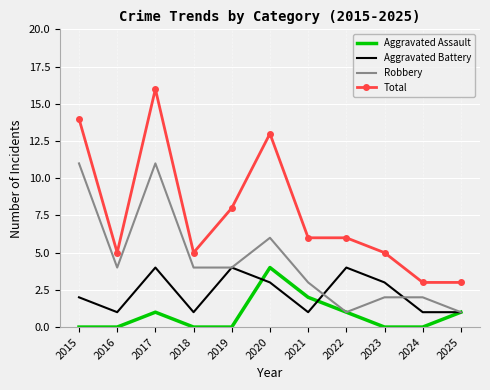

At which category is the sum across all series the highest?

2017